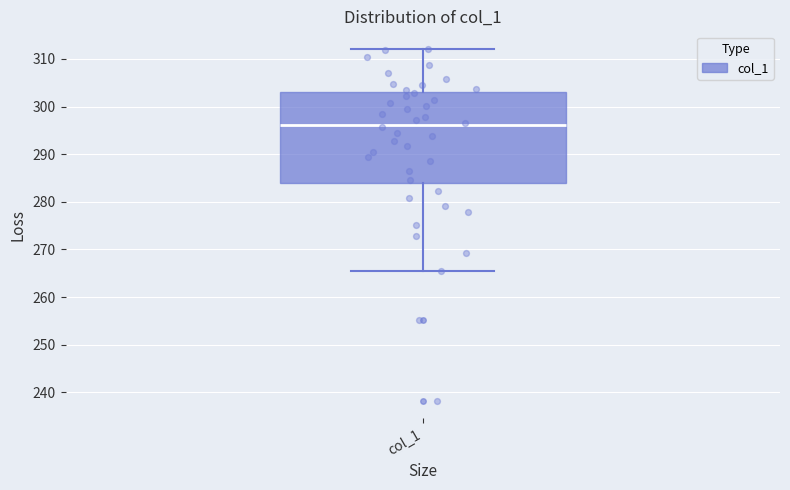

Transcribe this box plot: give where the median line is, the range the box spans, and where the two whiskers end, as read against the y-axis. The values are not printed on the chart, so give them approximately, as read against the axis.

median 296, box 284 to 303, whiskers 266 to 312